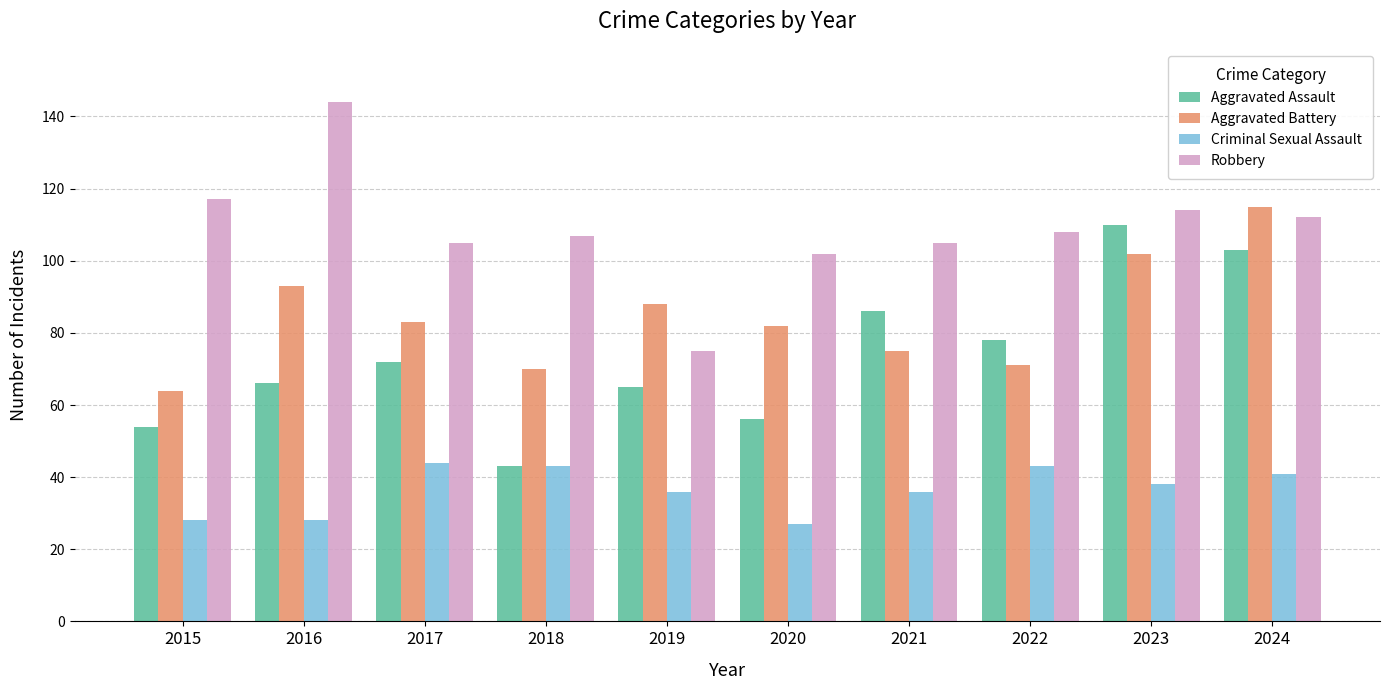

Is it true that Aggravated Assault equals 65 at 2019?

True